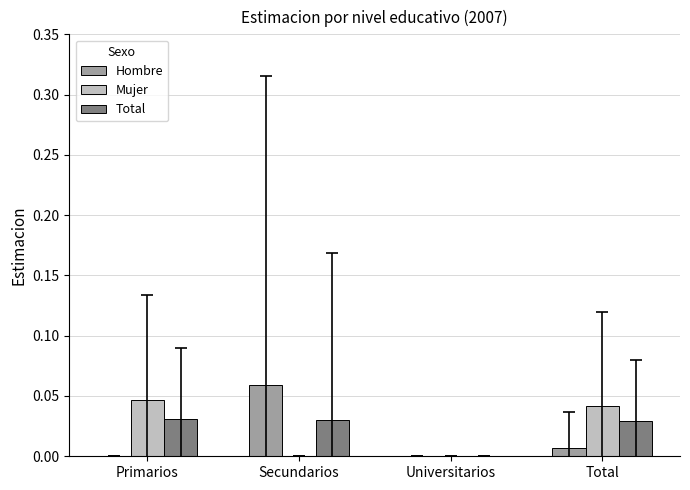

Which series has the largest range (max minus min)?

Hombre